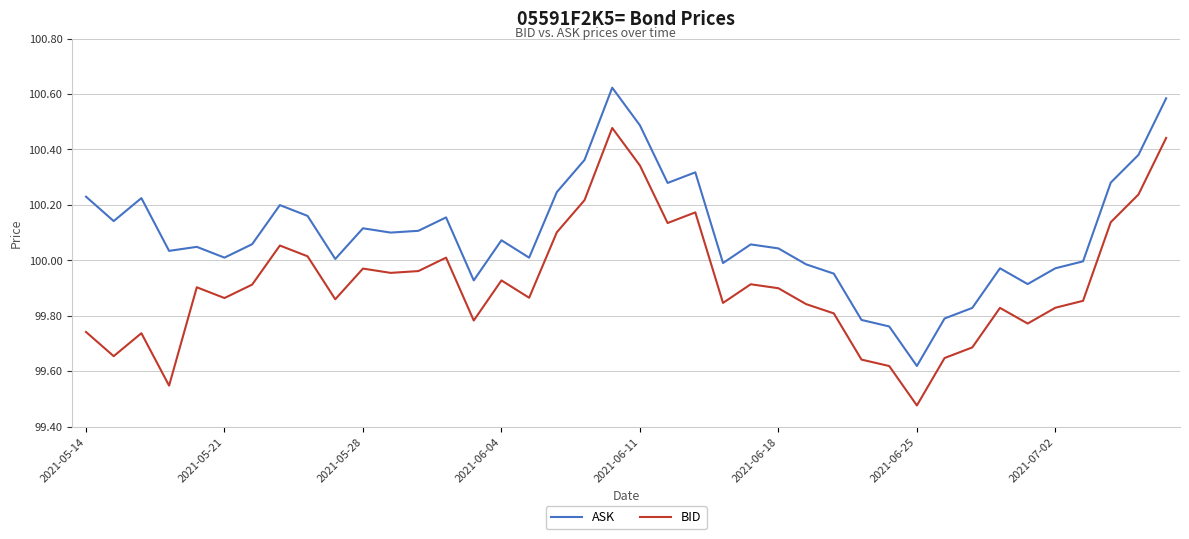

List the series in order of their overall mean, lowest first.

BID, ASK